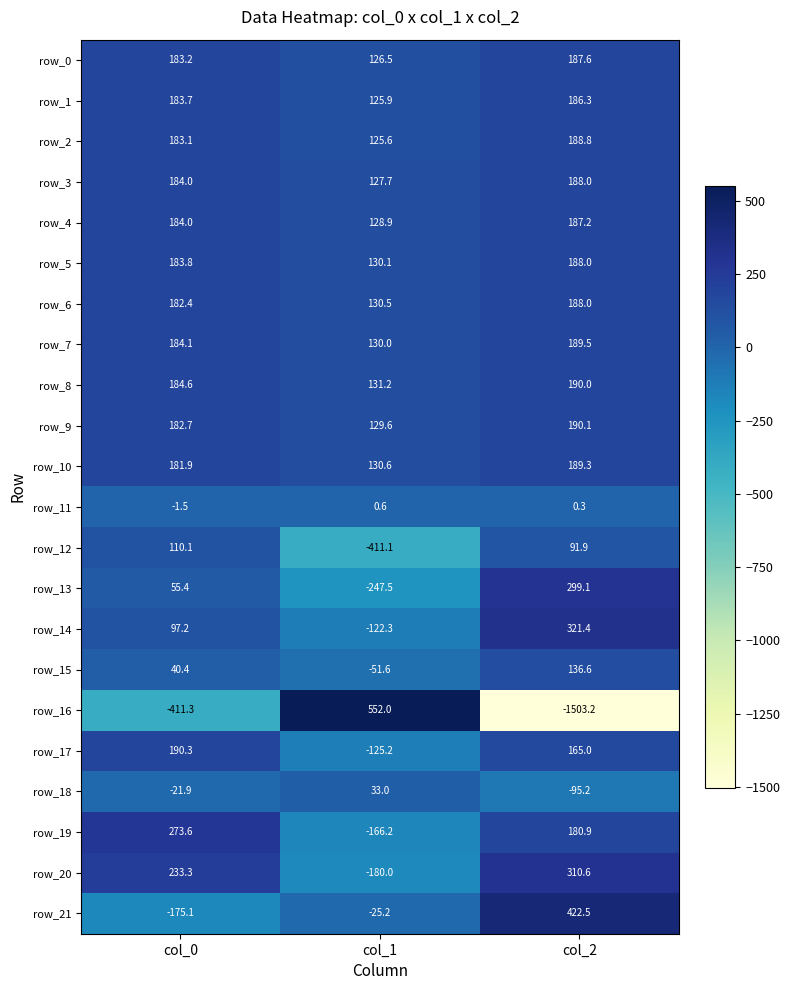

What is the approximate value of row_9 at col_2?

190.1